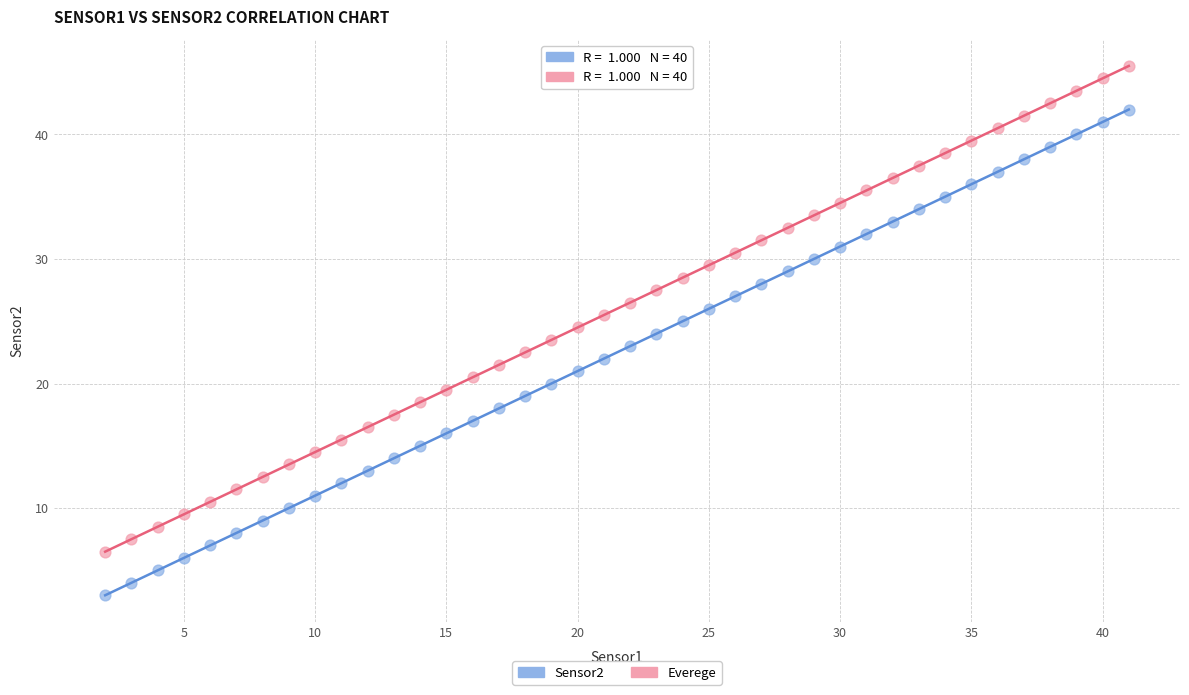

Which series contains the highest Y value?

Everege